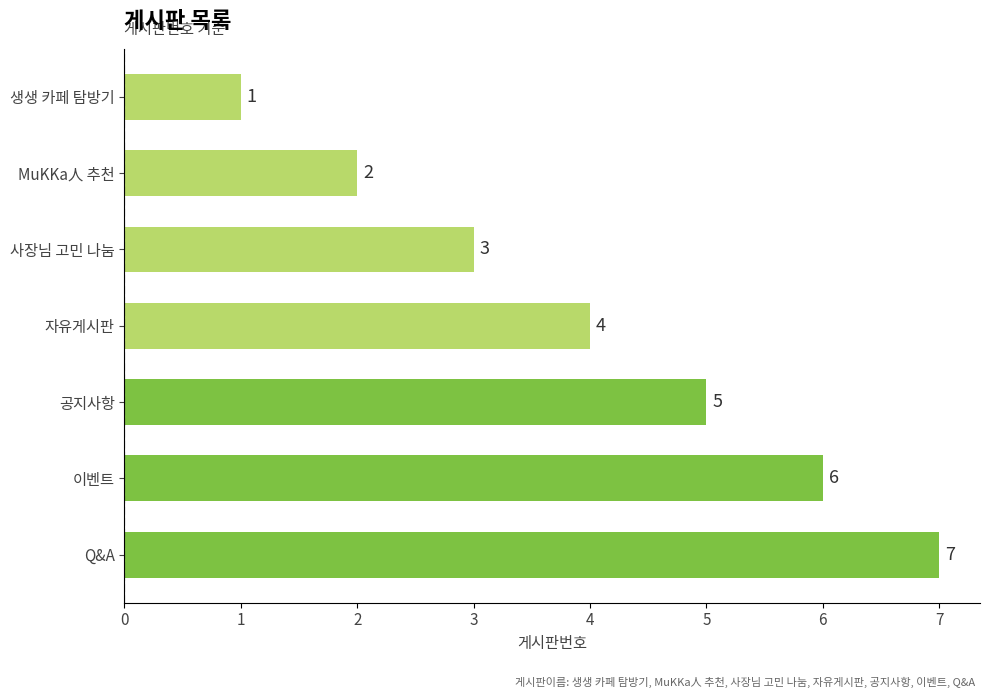

Rank the categories by value from highest to lowest.

Q&A, 이벤트, 공지사항, 자유게시판, 사장님 고민 나눔, MuKKa人 추천, 생생 카페 탐방기